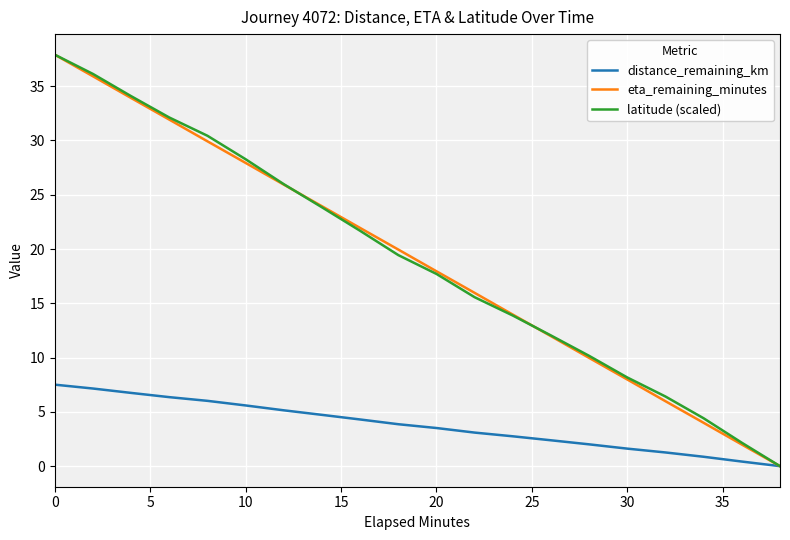

What is the greatest value displayed?

37.9